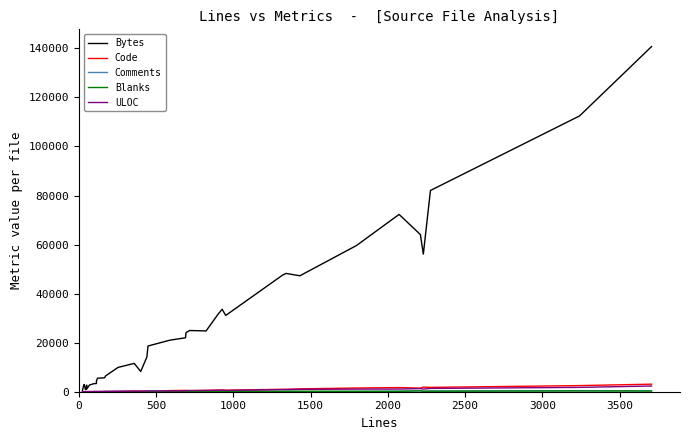

Does the chart have visible grid lines?

No